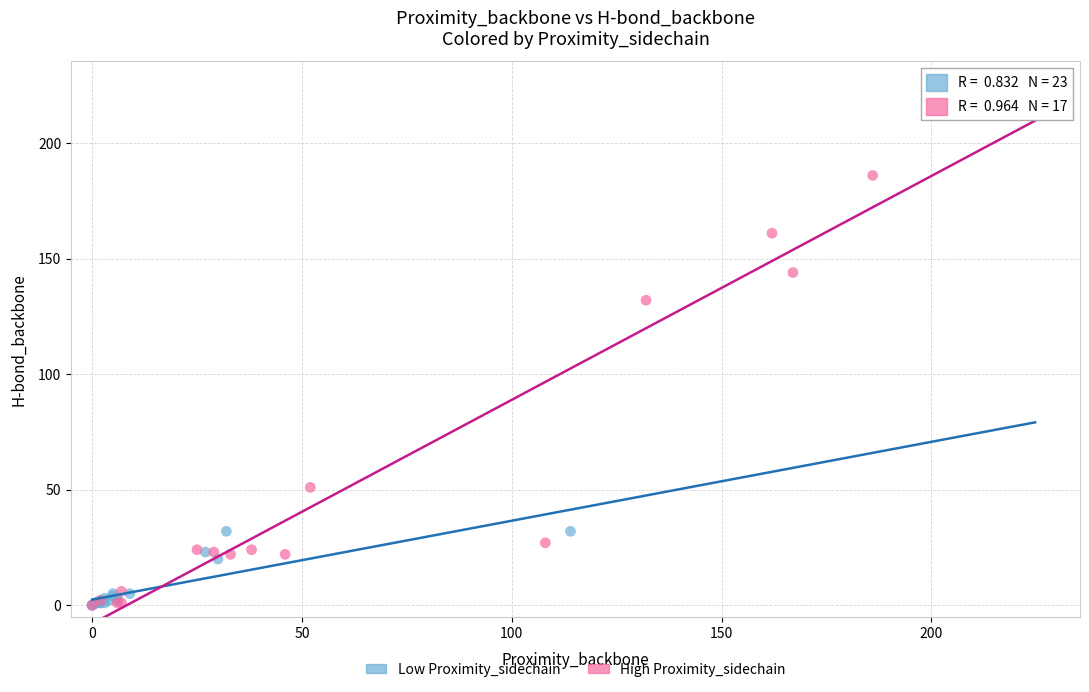

Which series reaches the maximum Y coordinate?

High Proximity_sidechain